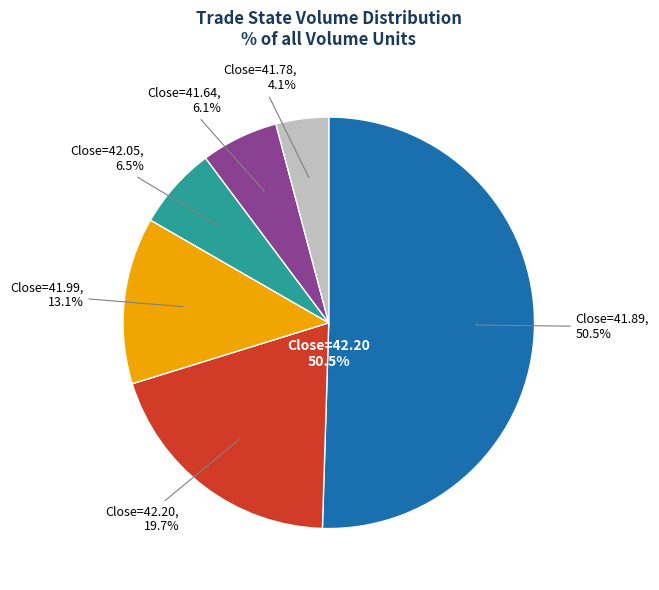

Does 0 account for over 50% of the chart?

No